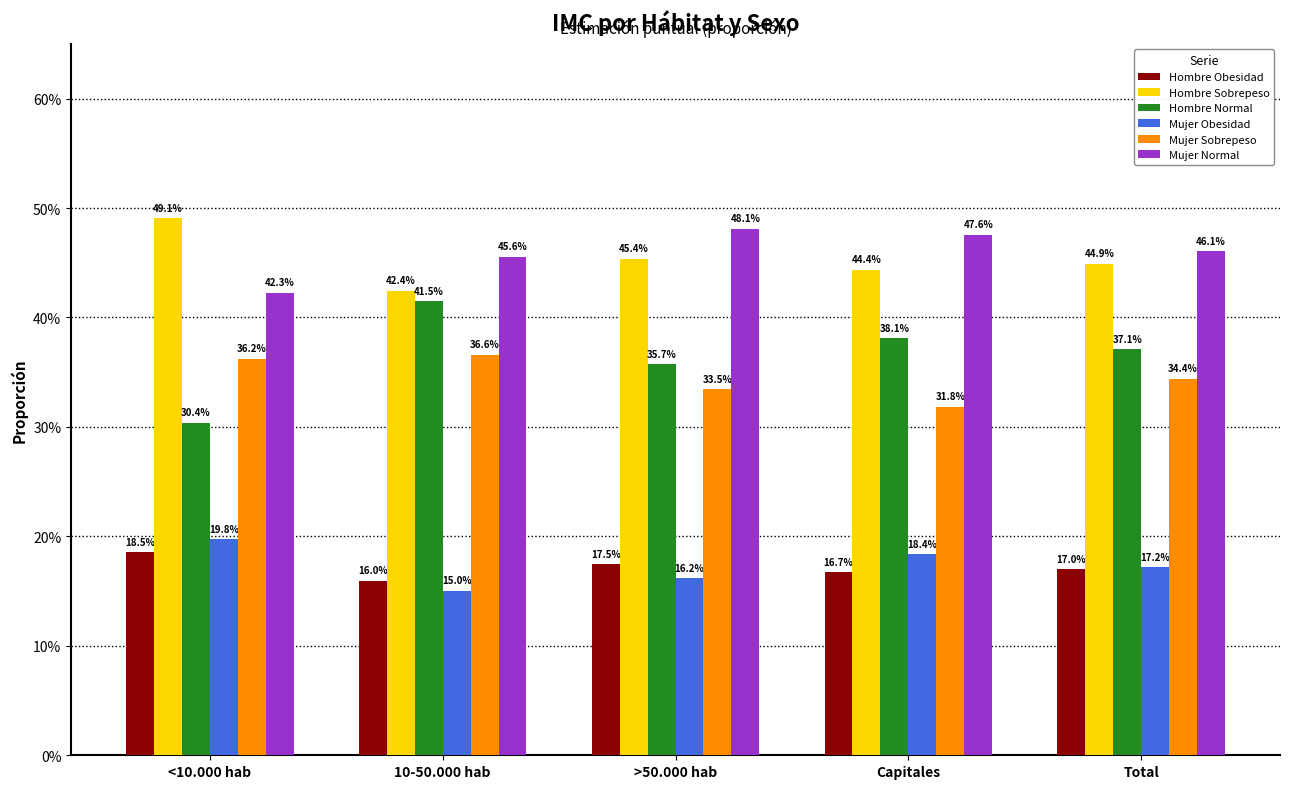

Does the chart contain stacked bars?

No